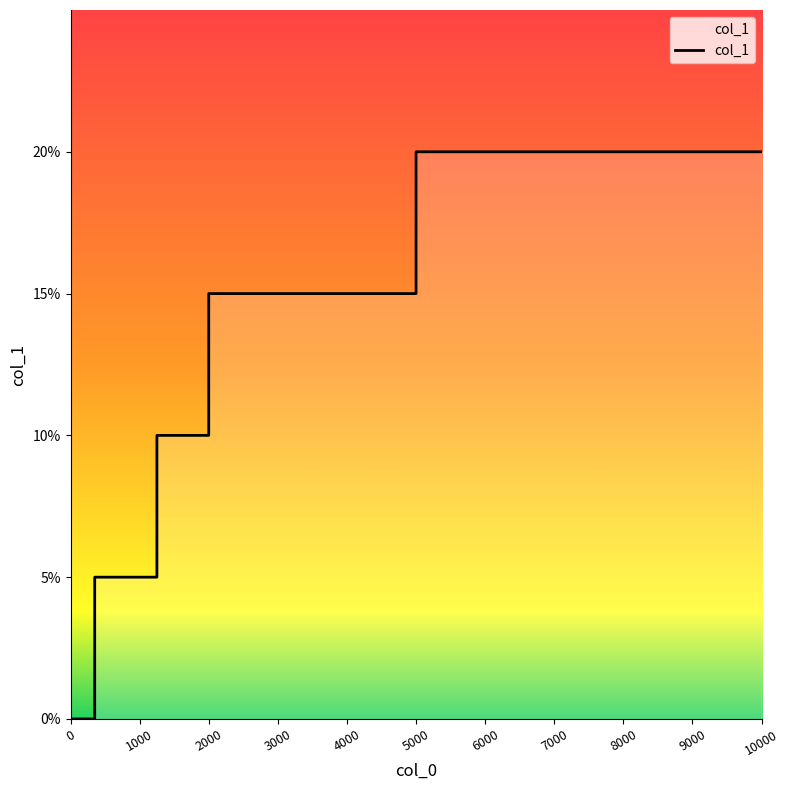

How many values are between 0 and 1?

10